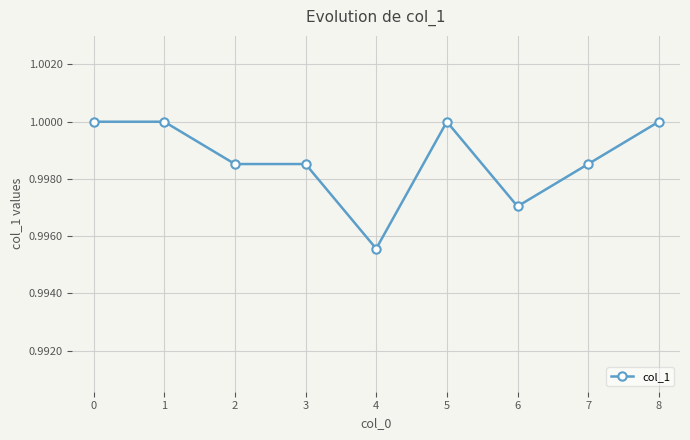

True or false: the data shows 1.0 at 0.

True